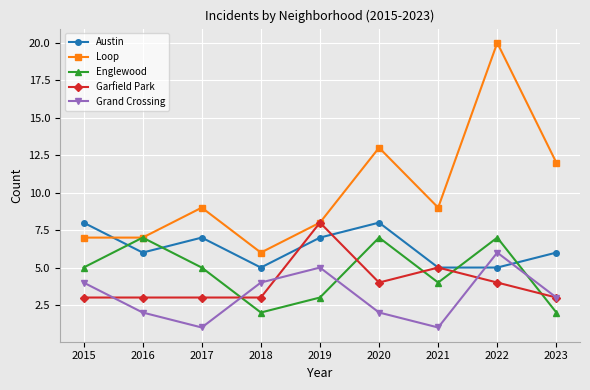

How many lines are shown in the chart?

5